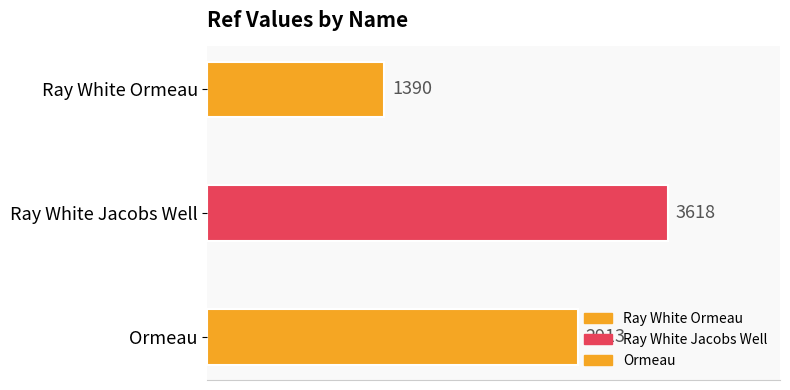

True or false: the data shows 4239 at Ormeau.

False